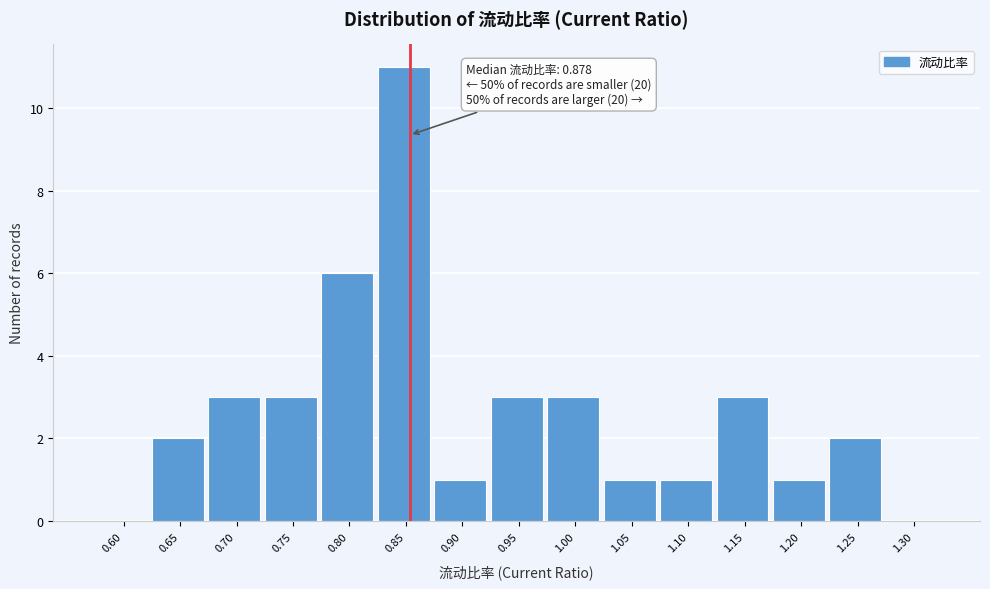

Reading left to right, list all the values displayed in this chart.

0.60=0	0.65=2	0.70=3	0.75=3	0.80=6	0.85=11	0.90=1	0.95=3	1.00=3	1.05=1	1.10=1	1.15=3	1.20=1	1.25=2	1.30=0